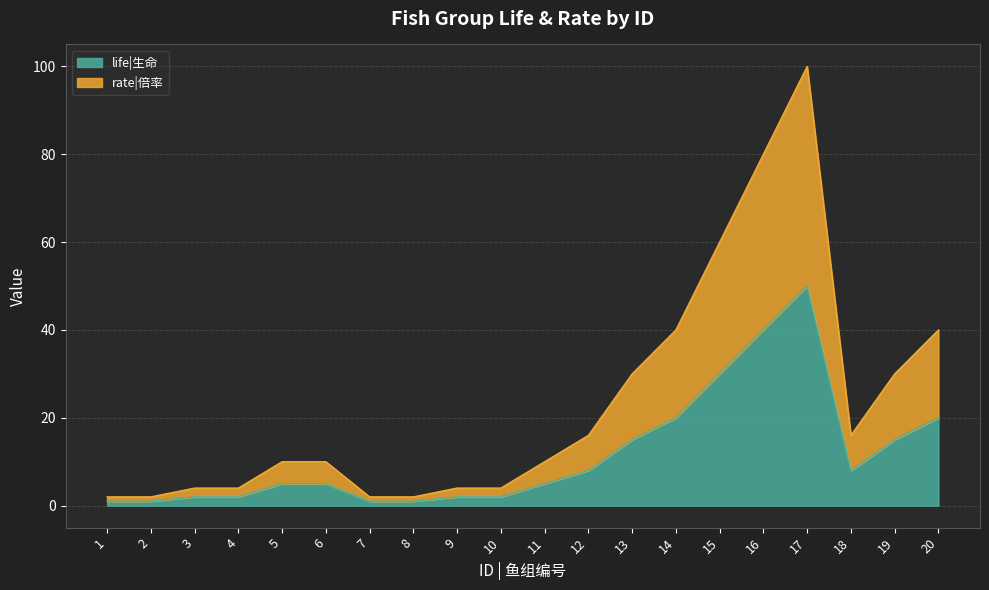

Which category has the lowest value in the life|生命 series?

1